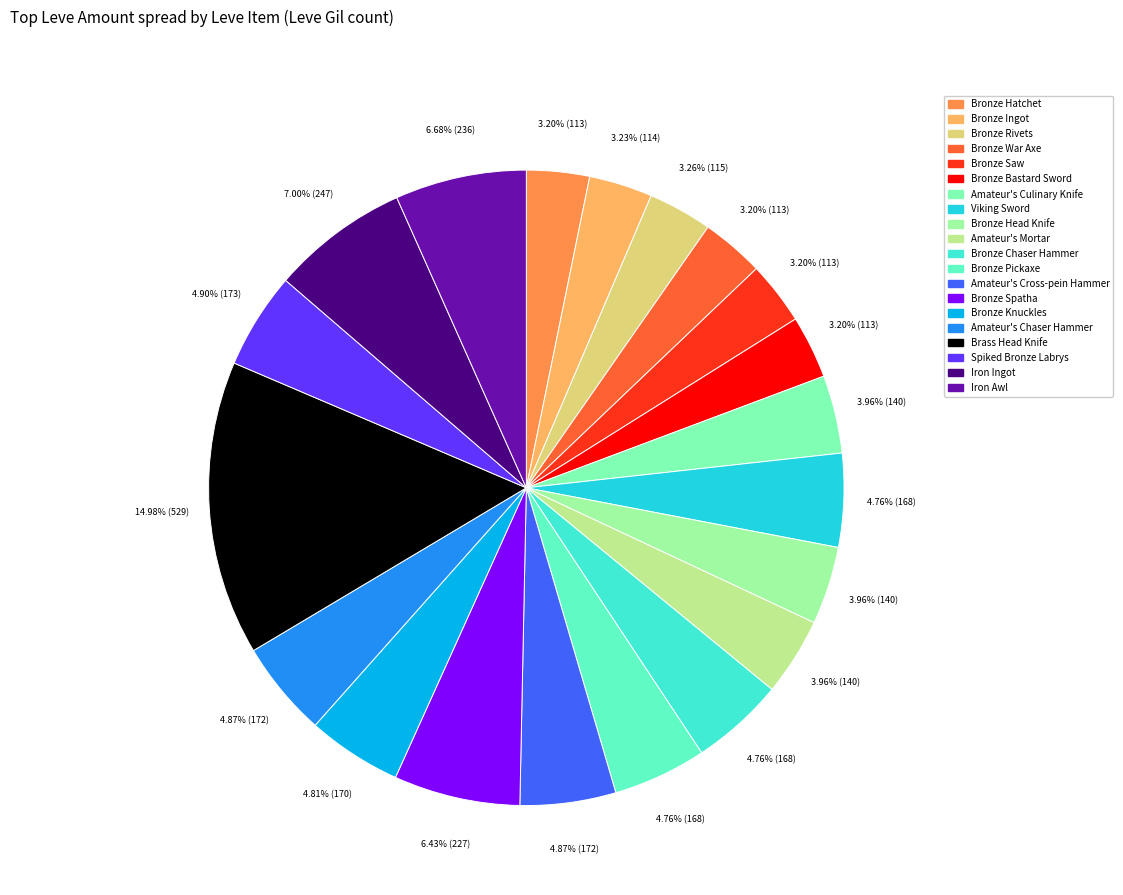

How many segments does this pie chart have?

20